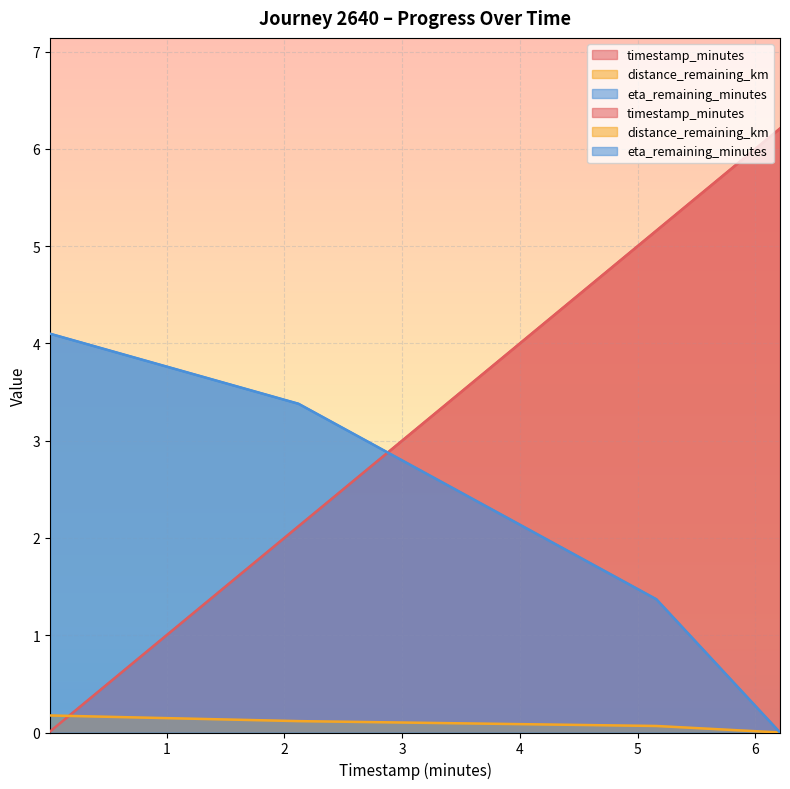

What is the sum of all distance_remaining_km values?

0.4